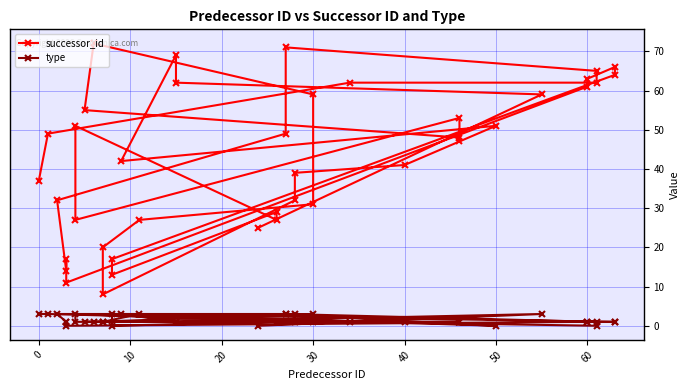

Which series has the largest range (max minus min)?

successor_id